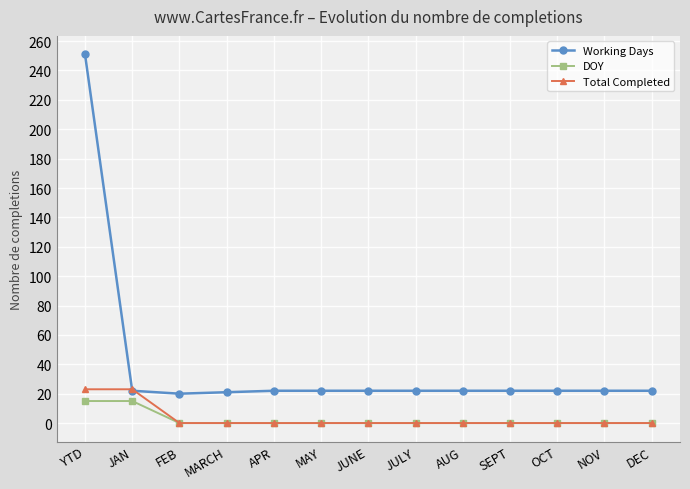

Which series changed the most between JAN and MAY?

Total Completed